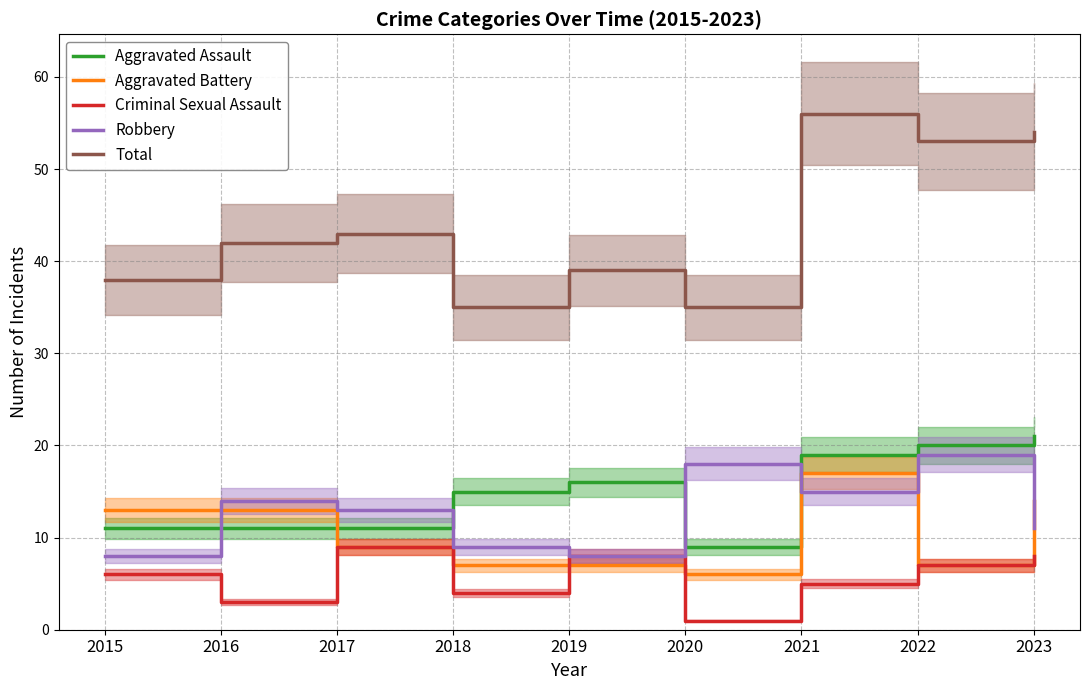

True or false: Criminal Sexual Assault and Robbery intersect in this chart.

False